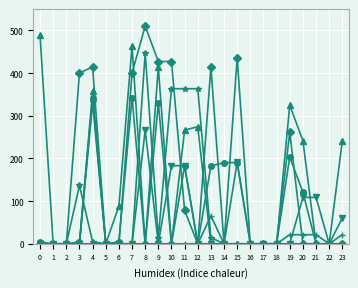

What is the spread (max minus min) of values at 9?

427.2